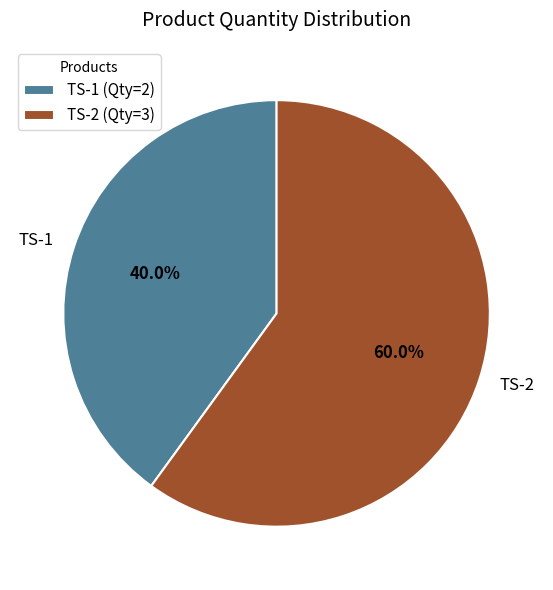

Is it true that TS-2 is 60% of the pie?

True